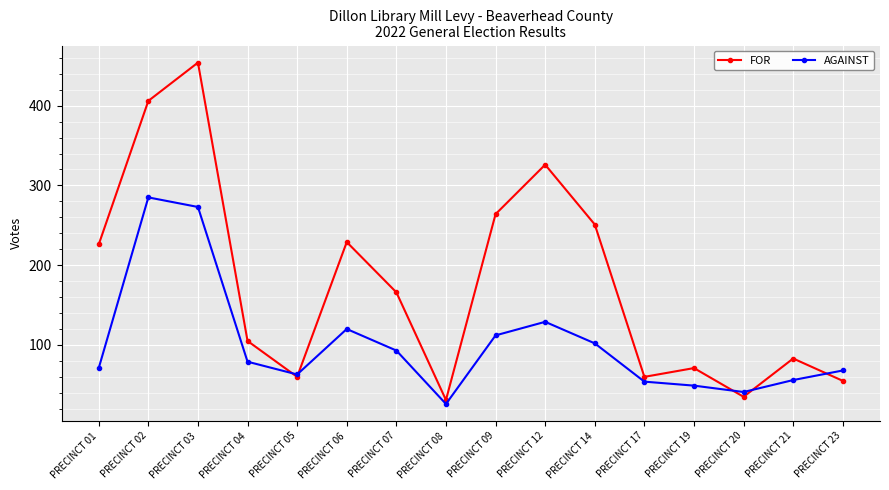

Where is the first local minimum for AGAINST?

PRECINCT 05